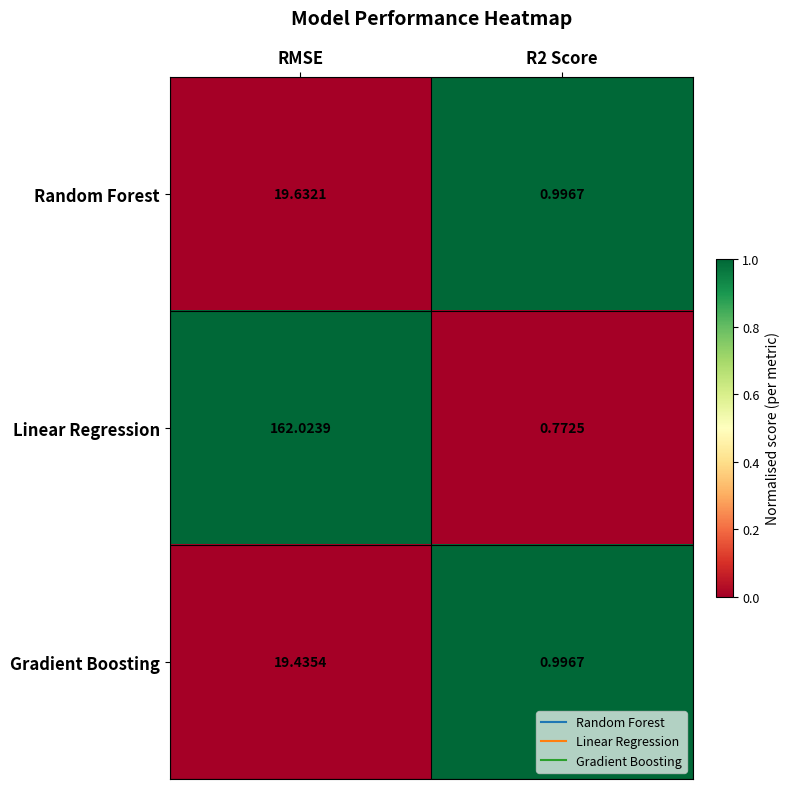

Where does the Gradient Boosting series first go above 19?

RMSE